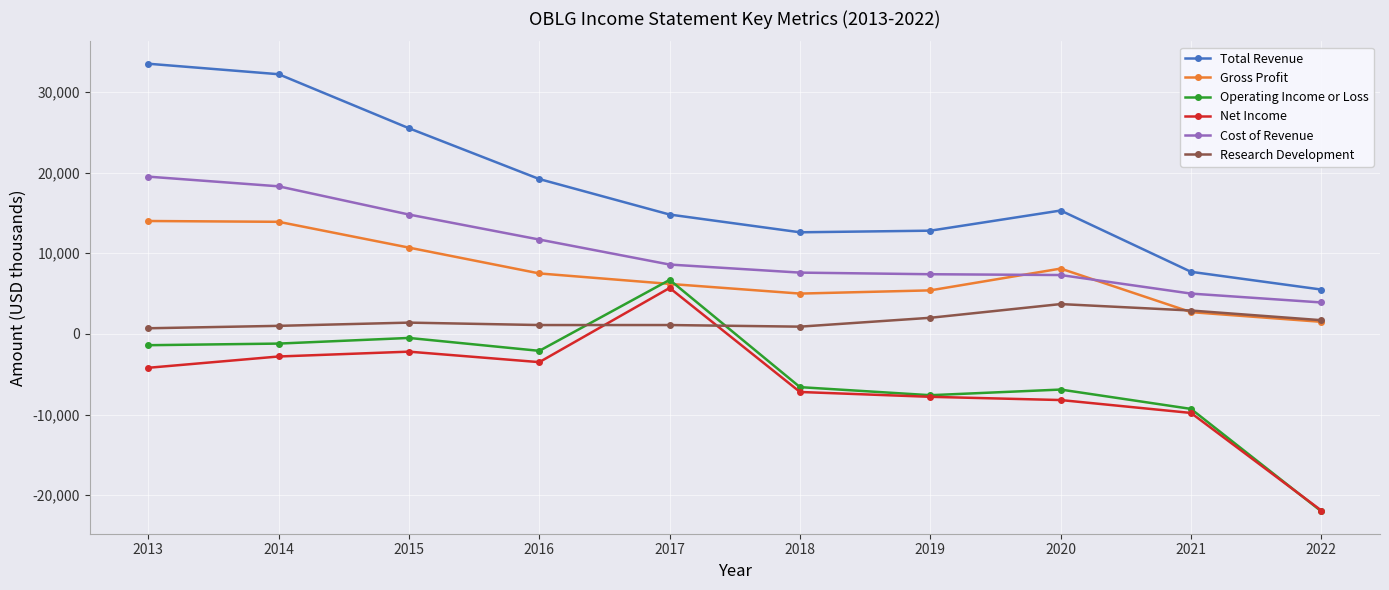

What is the spread (max minus min) of values at 2014?

35000